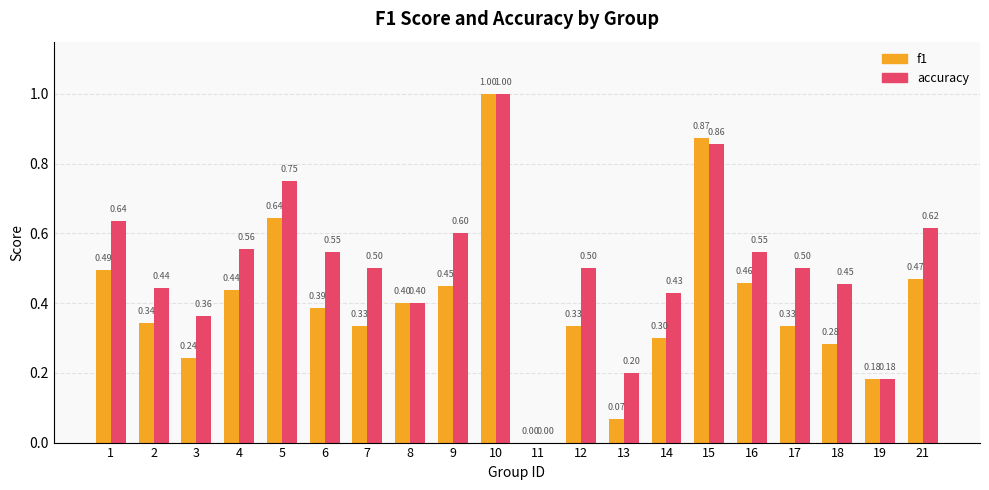

What is the total value across all series at 16?

1.0